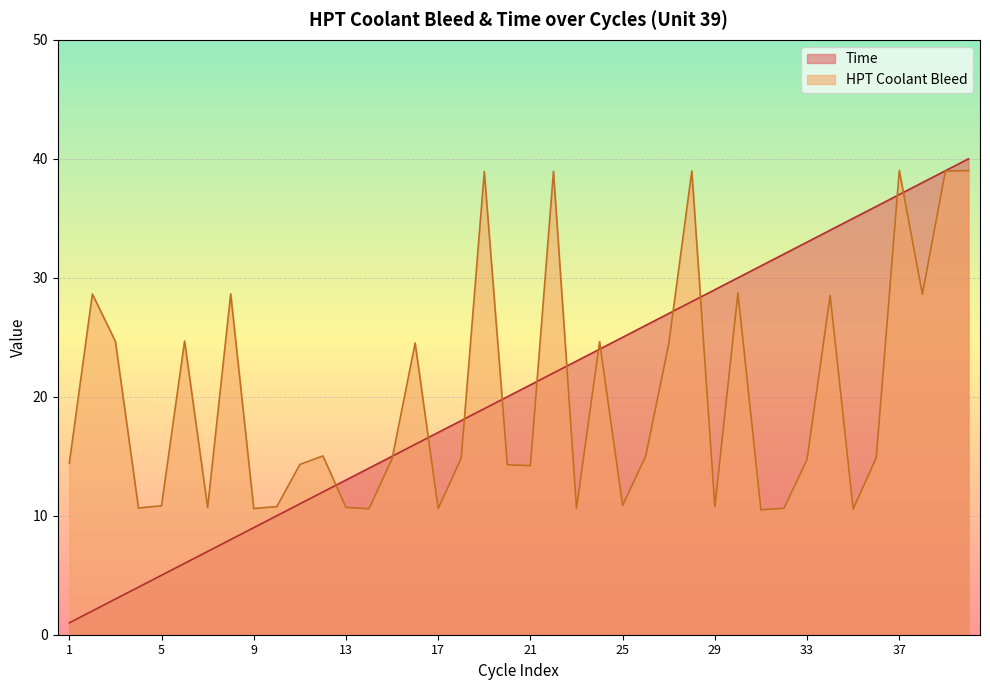

How many interior local peaks does the HPT Coolant Bleed series have?

12